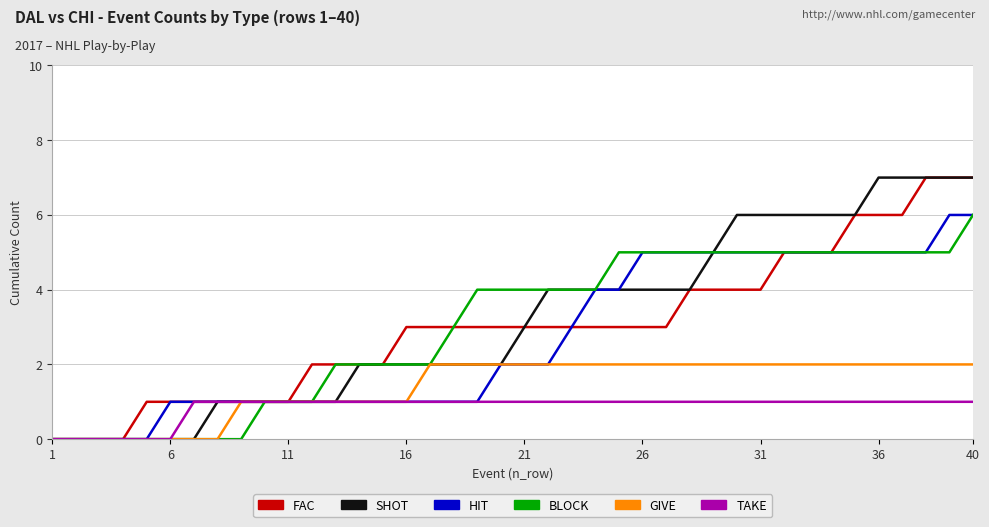

What is the greatest value displayed?

7